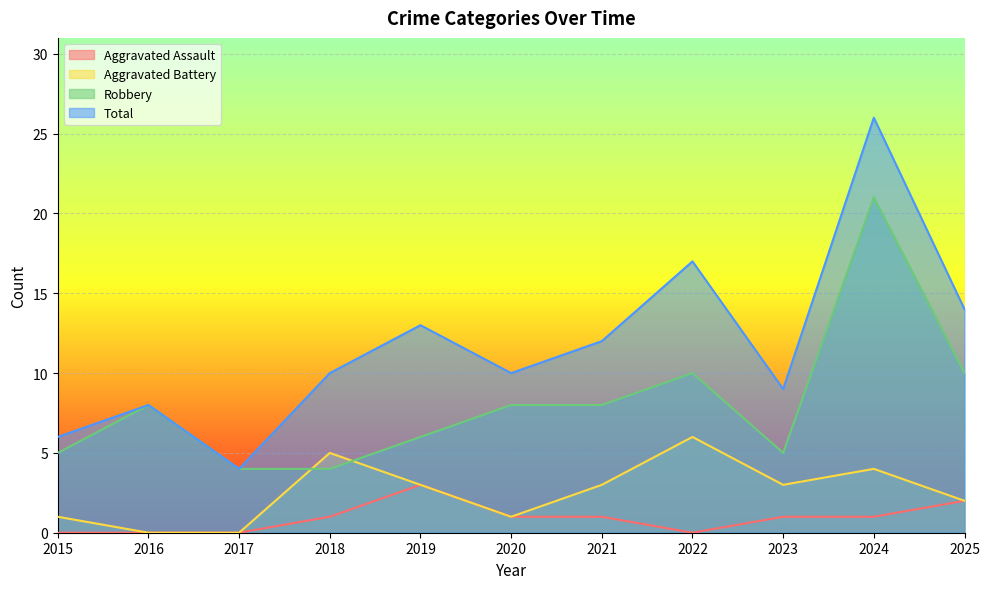

Read the Total value at 2020.

10